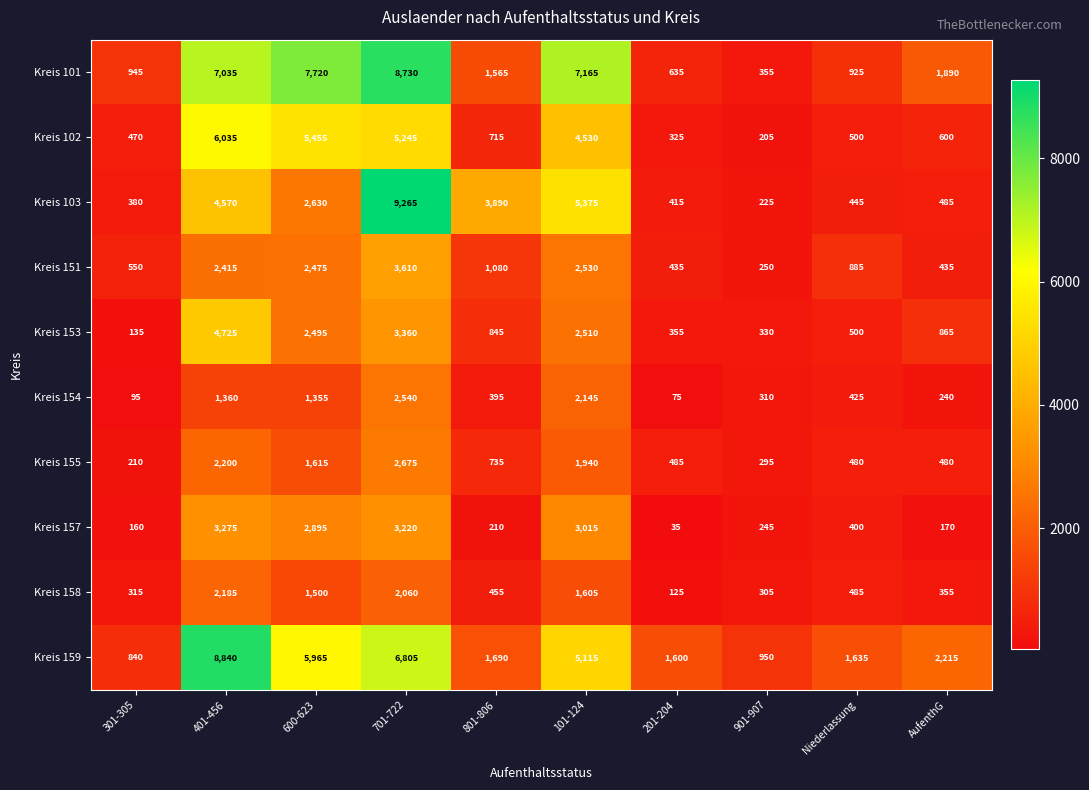

What value does the Kreis 151 series have at 701-722?

3610